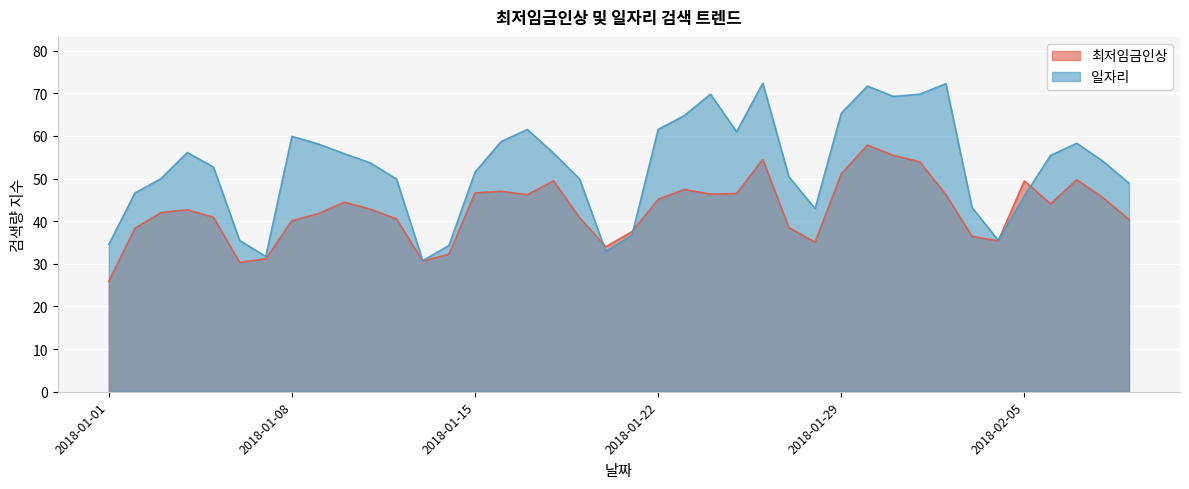

Does the chart display data point markers on the line(s)?

No